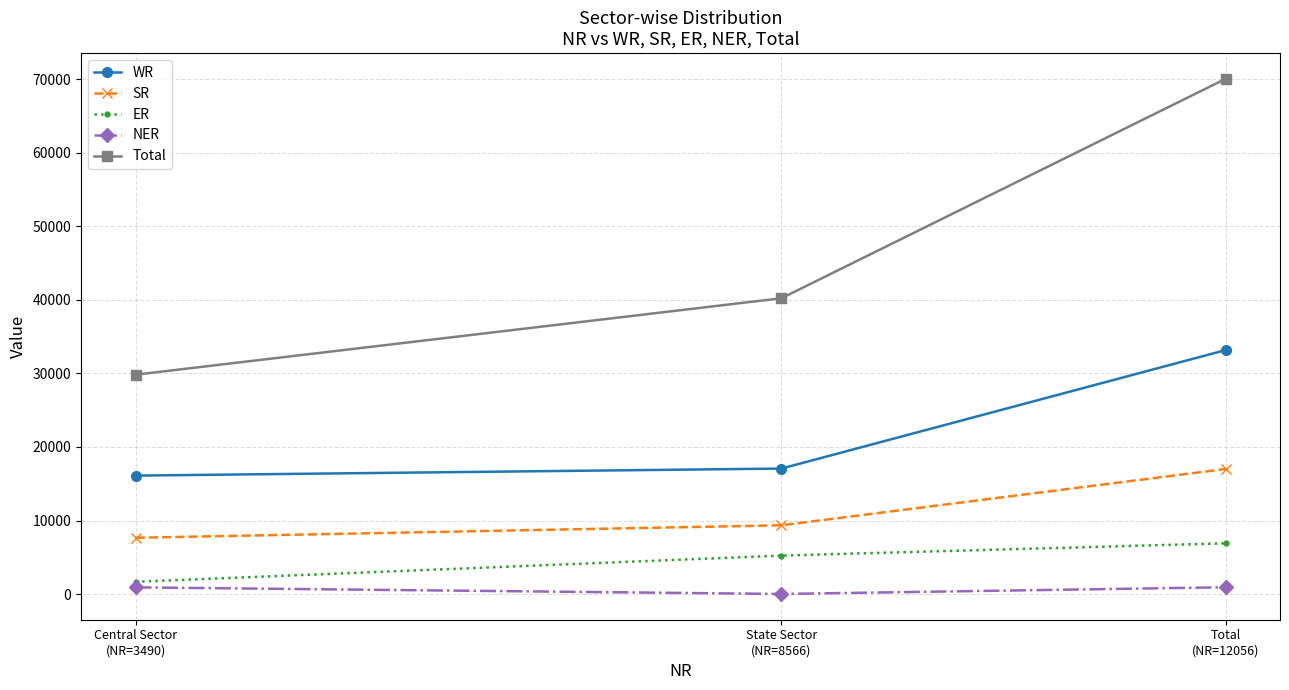

What are all the series names shown in the legend?

WR, SR, ER, NER, Total